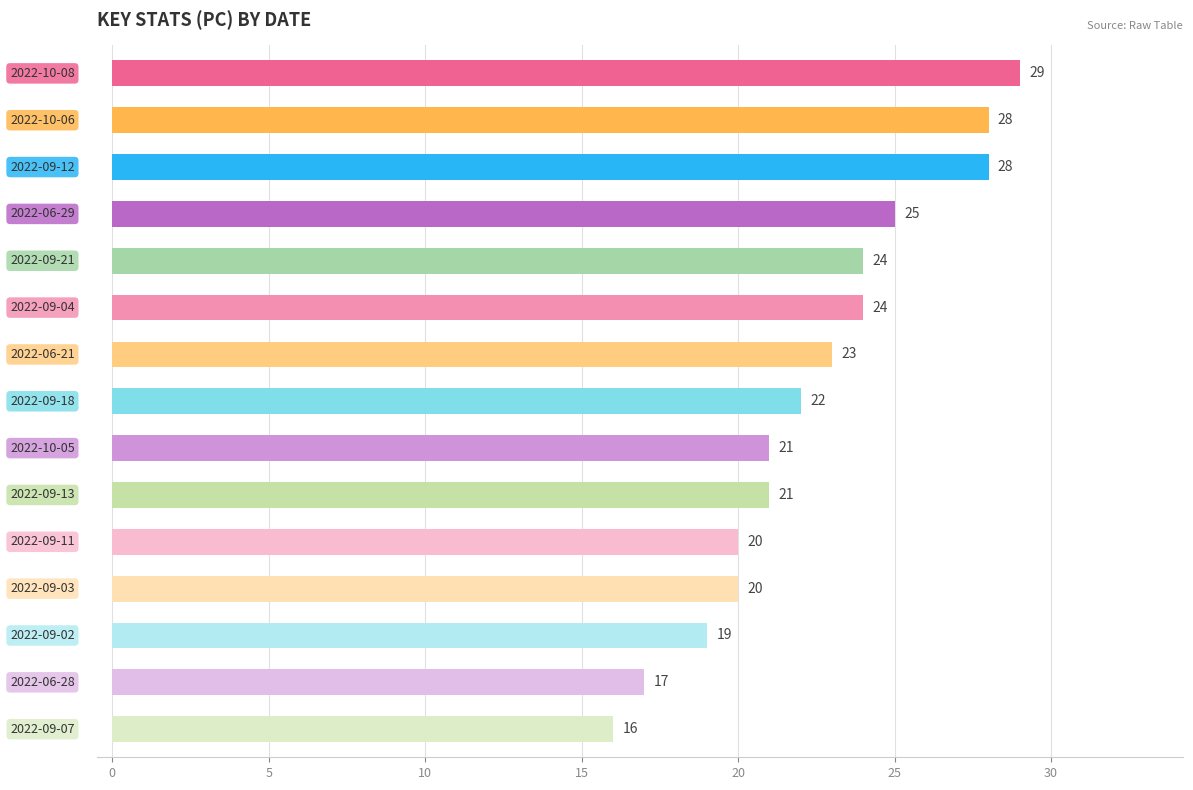

What is the value of the 5th bar from the top?

24